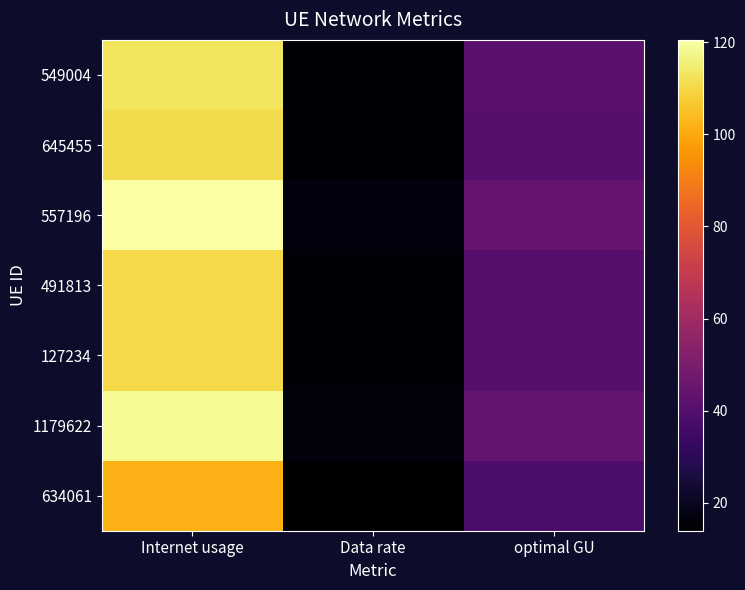

Between Internet usage and Data rate, which is larger?

Internet usage